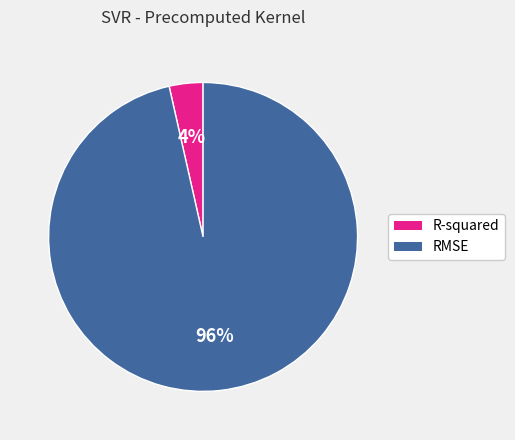

To the nearest percent, what portion does R-squared represent?

4%